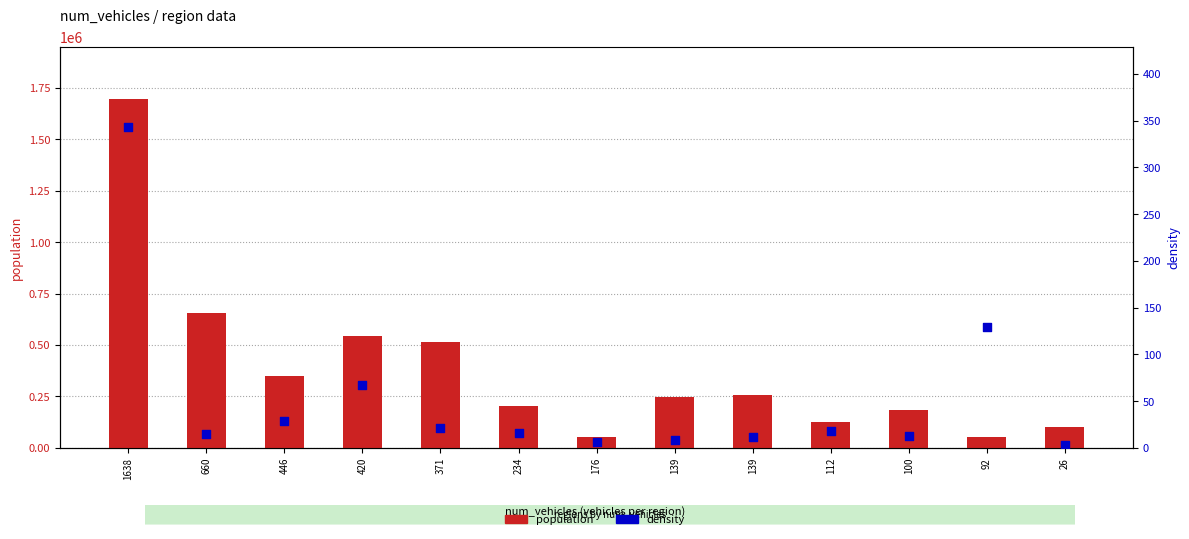

Which series has the largest total across all categories?

population